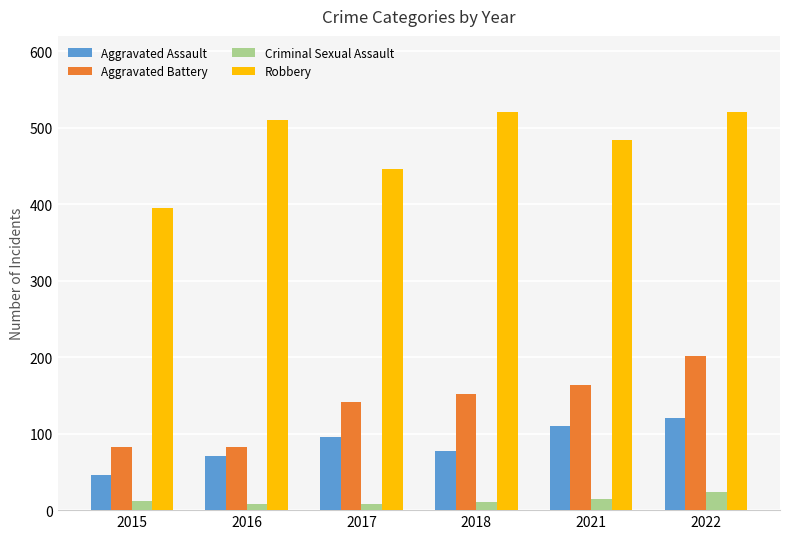

Does the chart contain stacked bars?

No